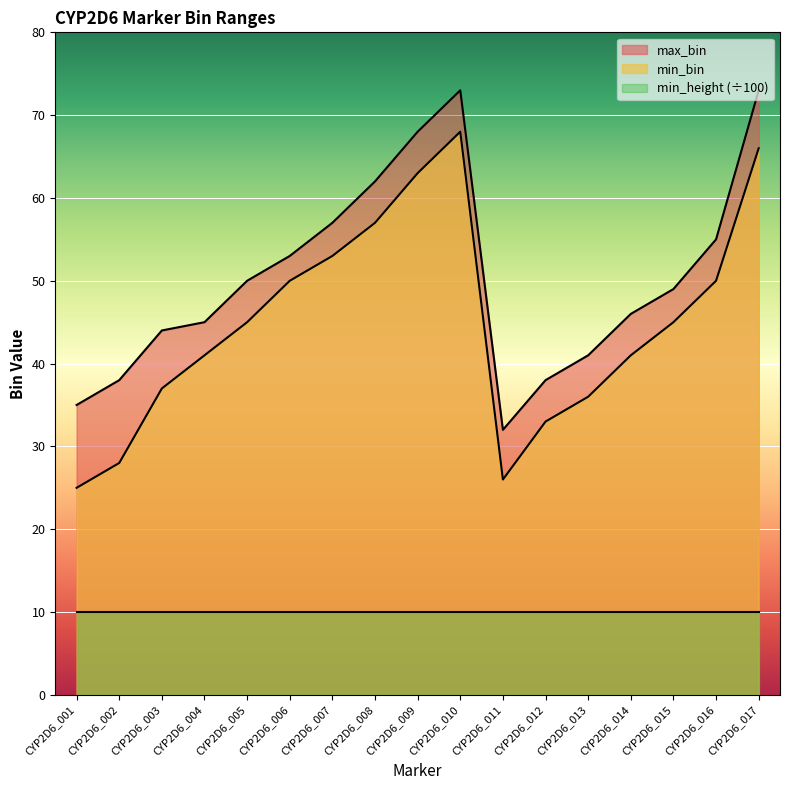

True or false: max_bin and min_bin intersect in this chart.

False